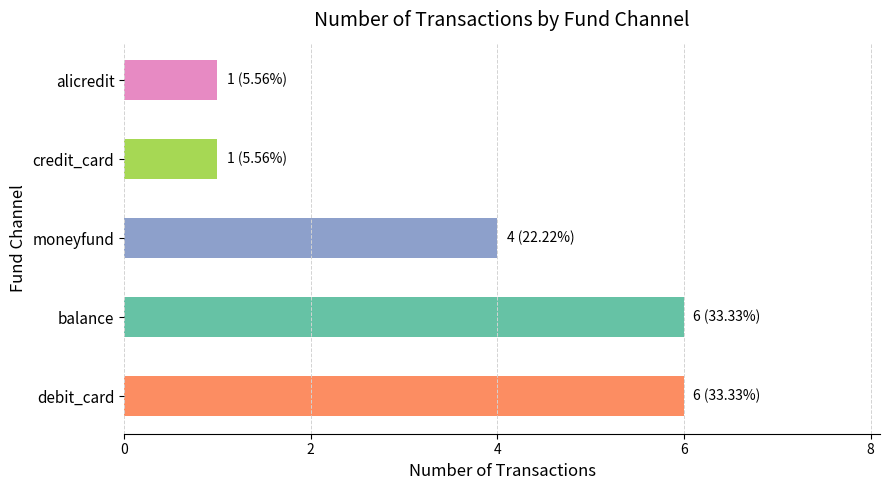

Read the value at balance.

6